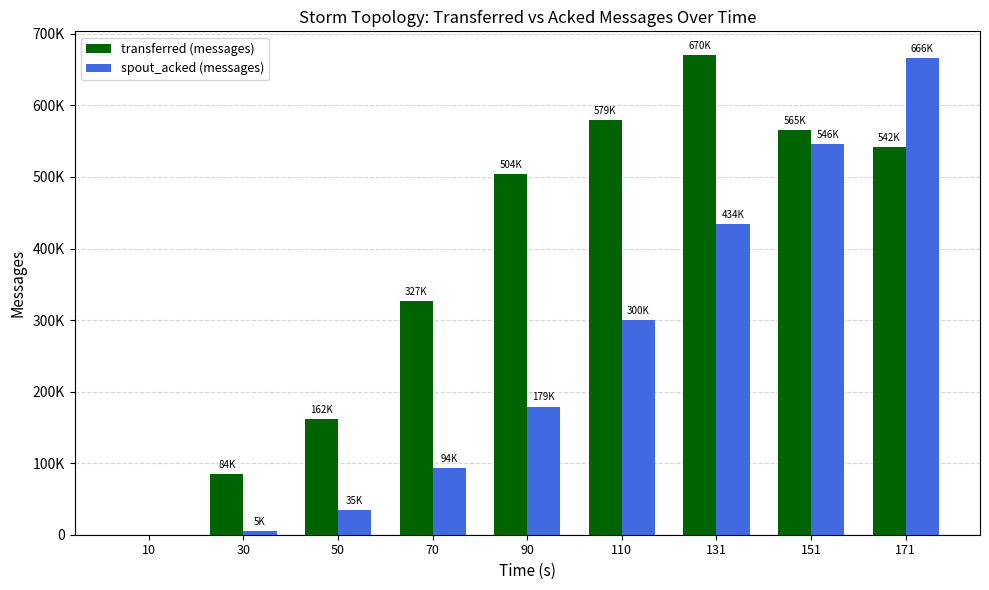

What are all the series names shown in the legend?

transferred (messages), spout_acked (messages)